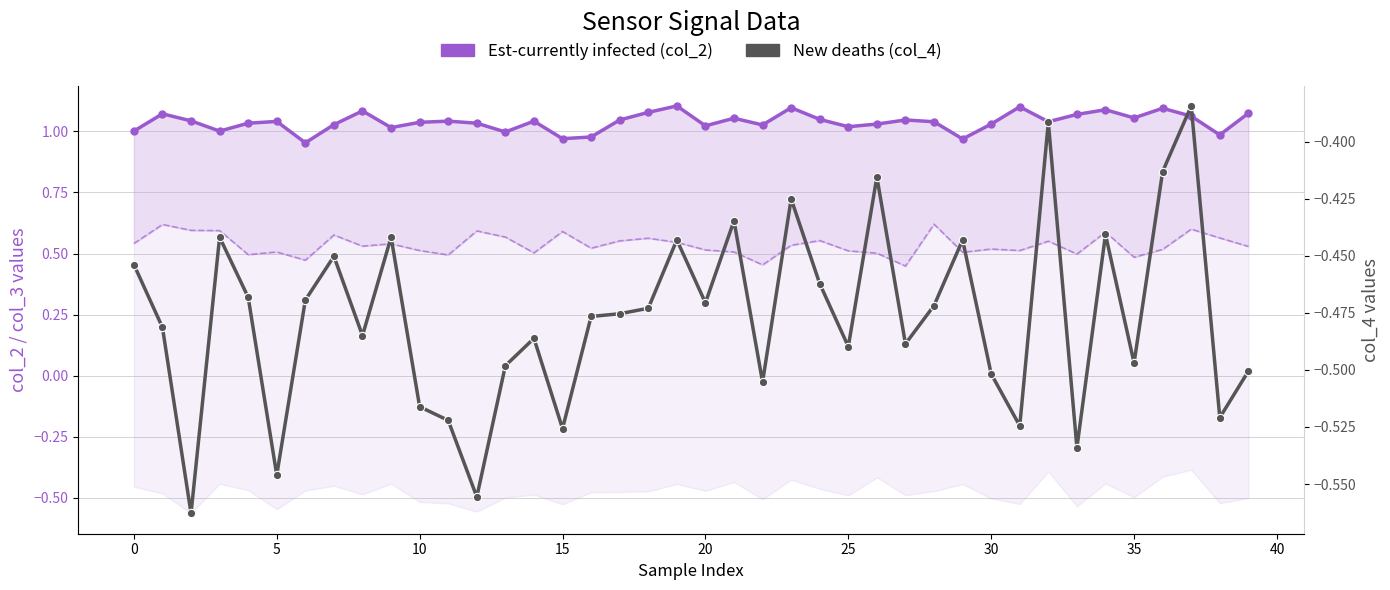

What is the difference between the second highest and minimum values in the Est-currently infected (col_2) series?

0.1